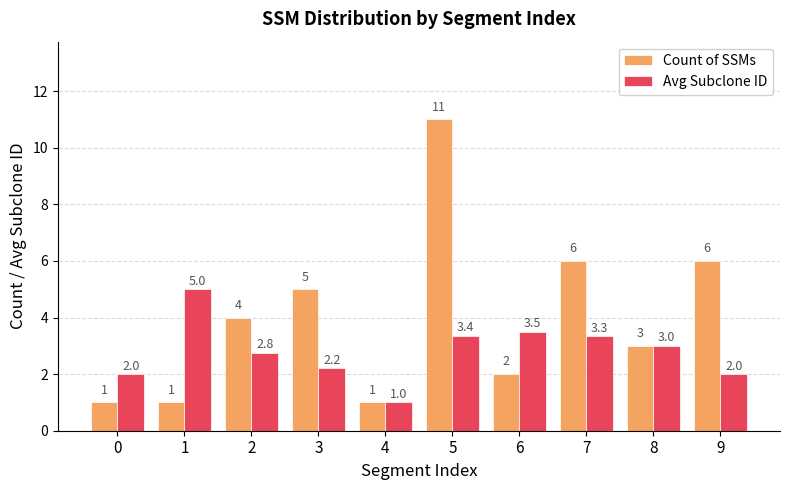

Reading left to right, transcribe all the data shown in this chart.

Count of SSMs: 0=1.0	1=1.0	2=4.0	3=5.0	4=1.0	5=11.0	6=2.0	7=6.0	8=3.0	9=6.0
Avg Subclone ID: 0=2.0	1=5.0	2=2.8	3=2.2	4=1.0	5=3.4	6=3.5	7=3.3	8=3.0	9=2.0